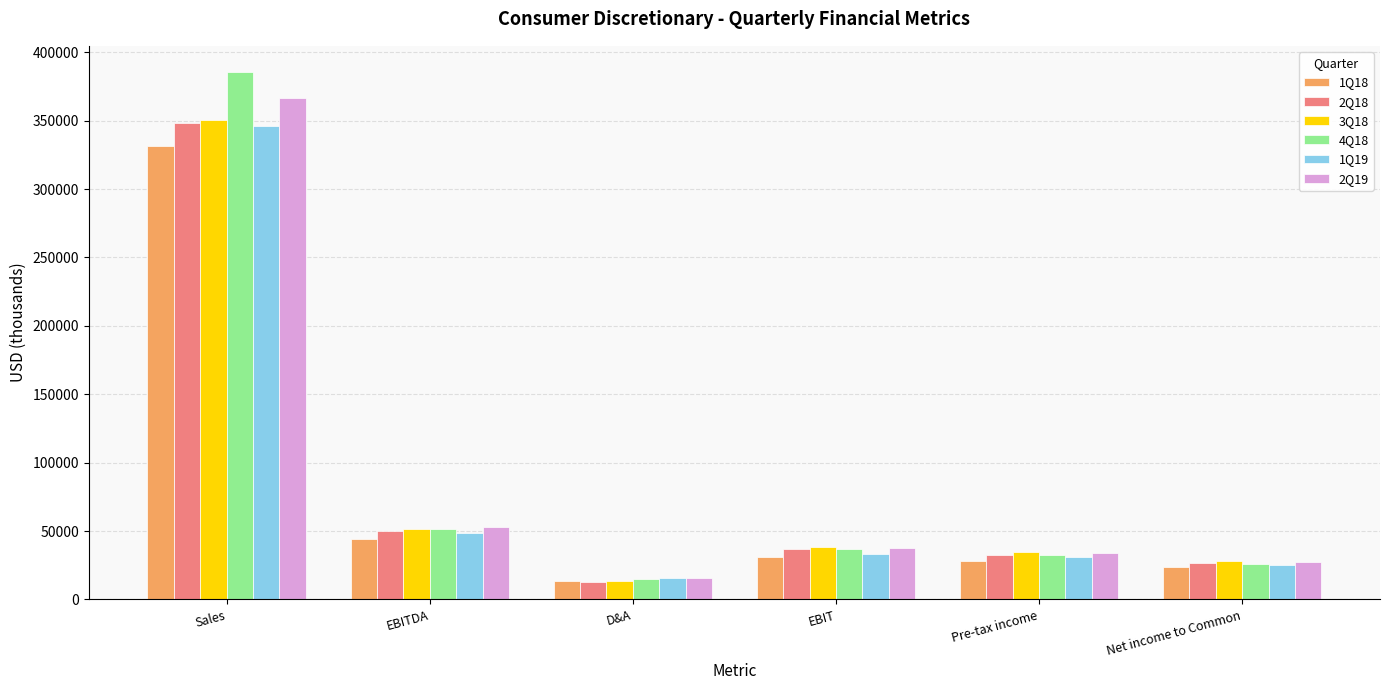

Where is 2Q18 nearest to the value 180653?

EBITDA